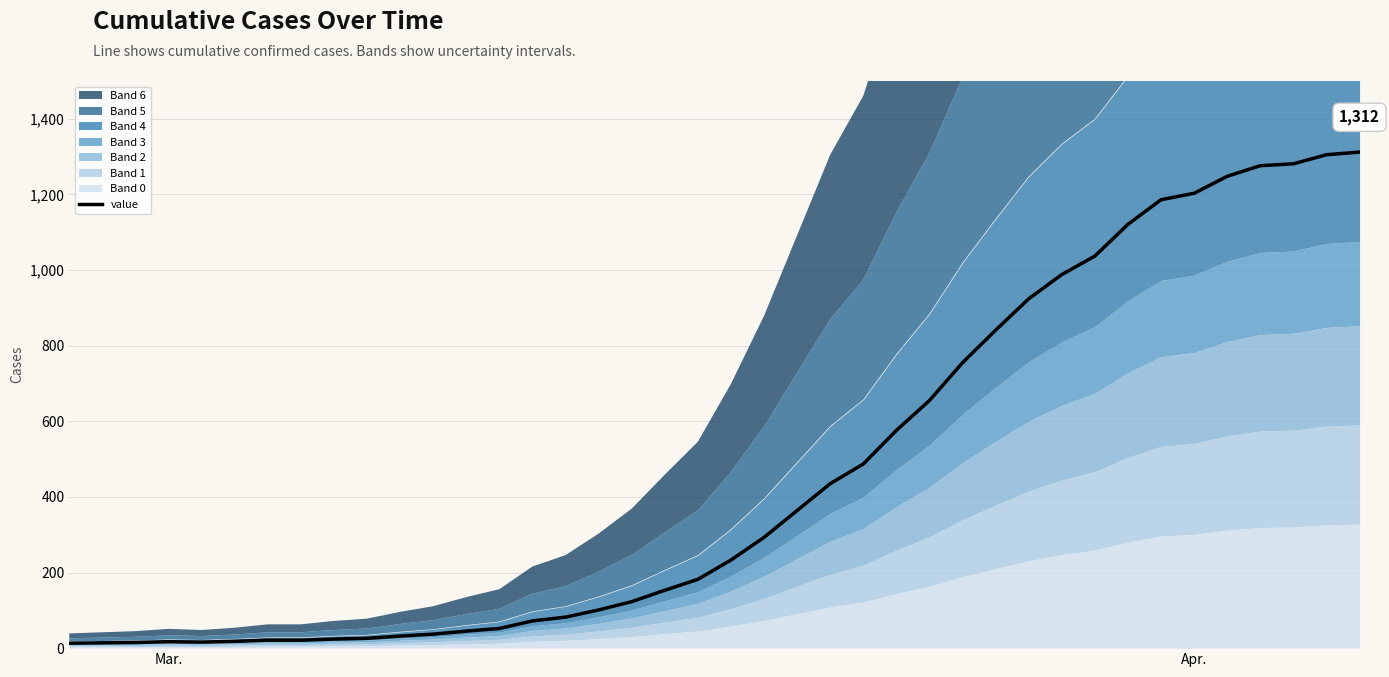

What is the highest value of the value series?

1312